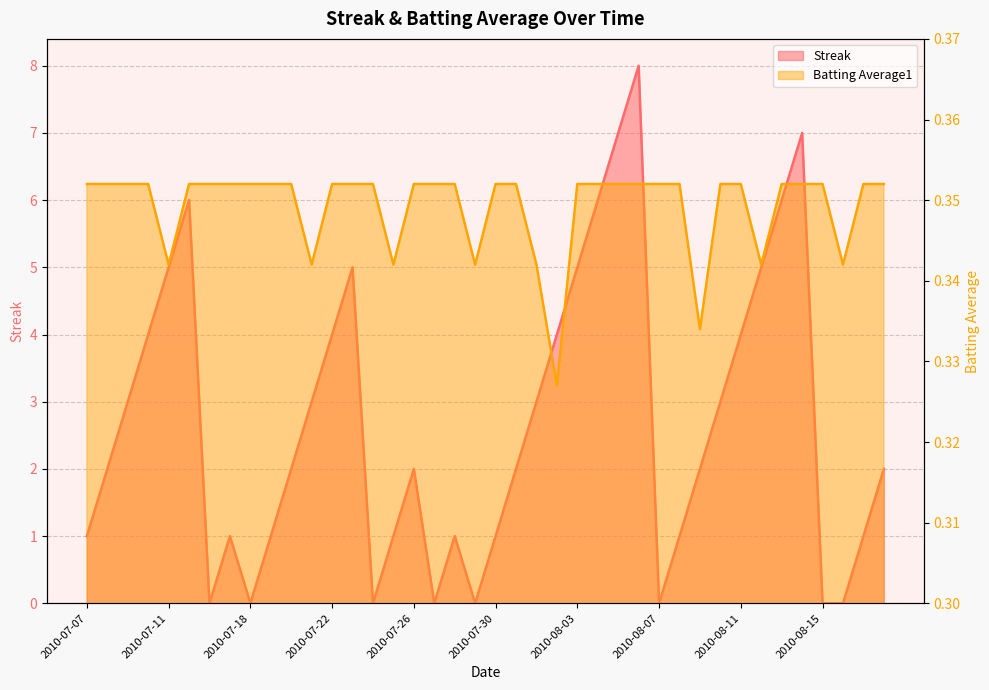

What is the label of the 34th point from the left?

2010-08-12